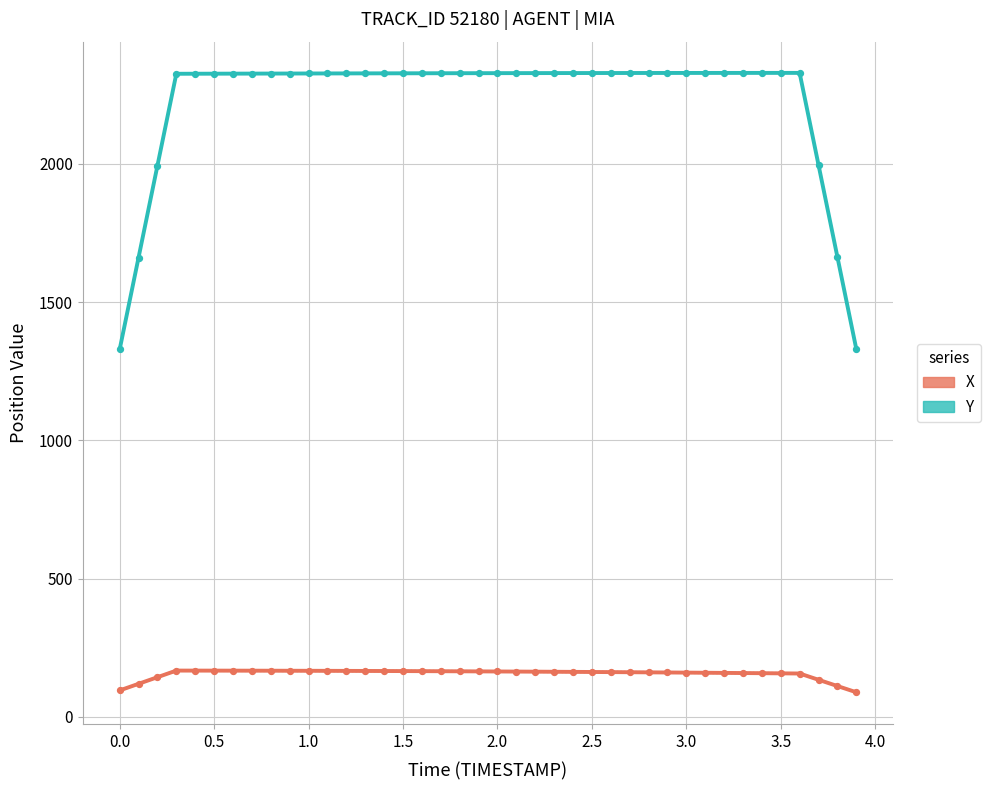

Which series has the widest spread of Y values?

Y